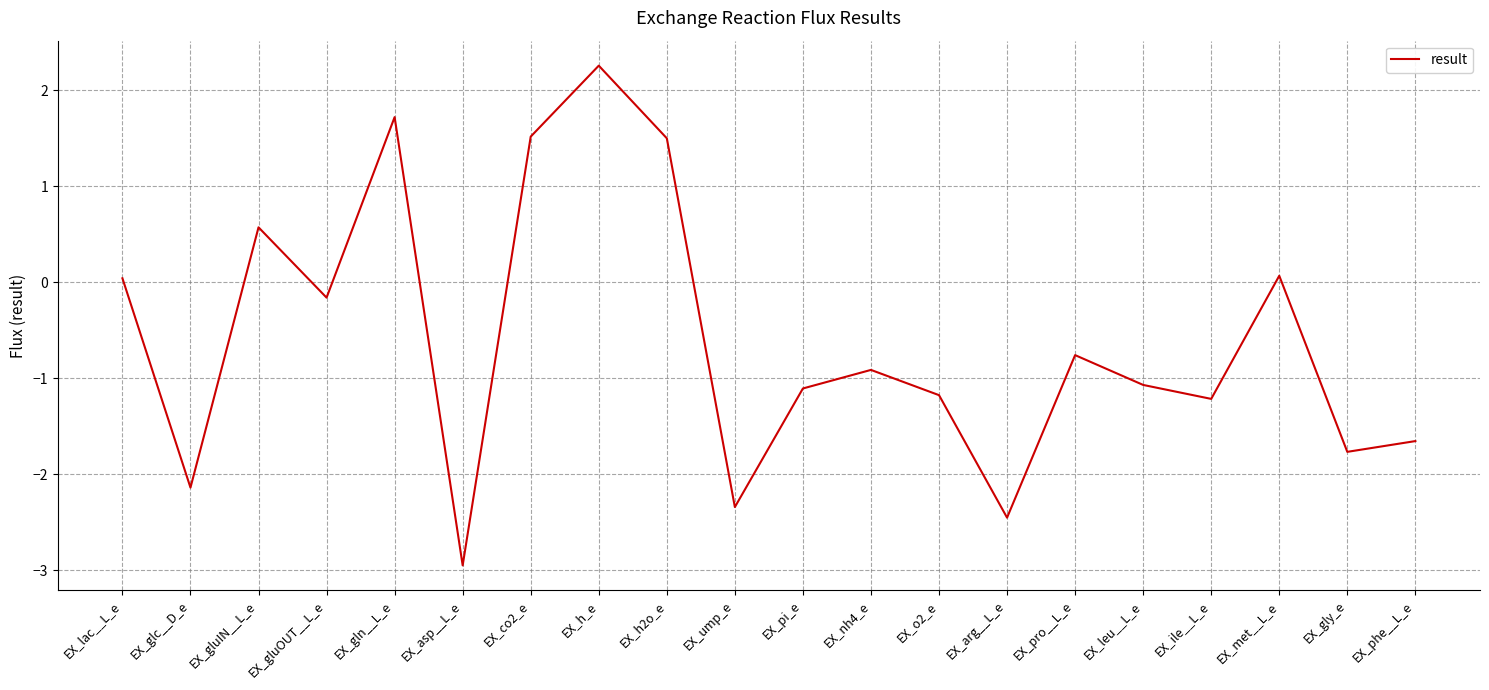

What position from the right is EX_leu__L_e?

5